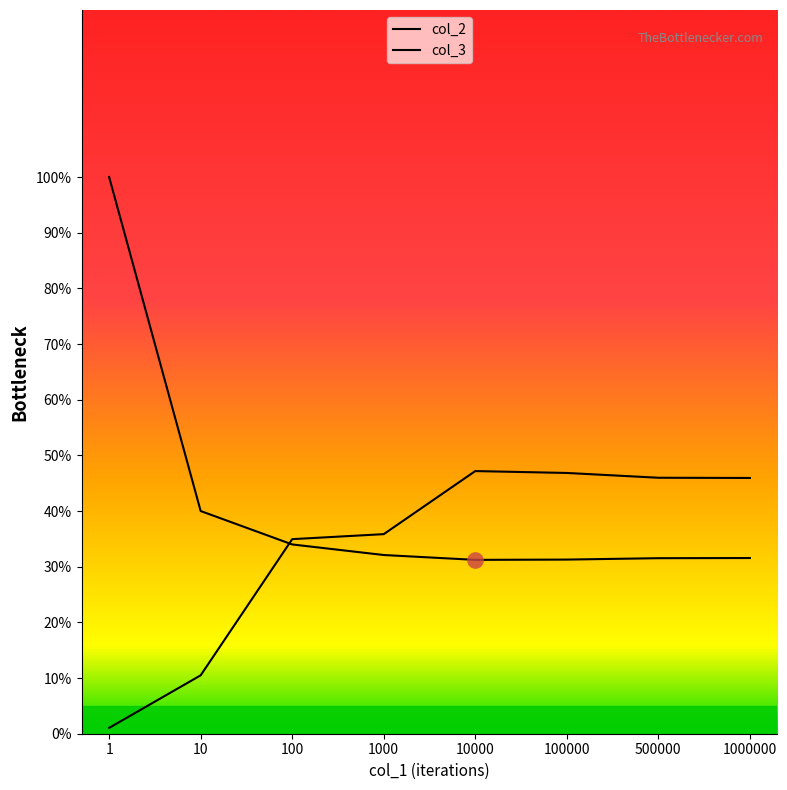

How many lines are shown in the chart?

2